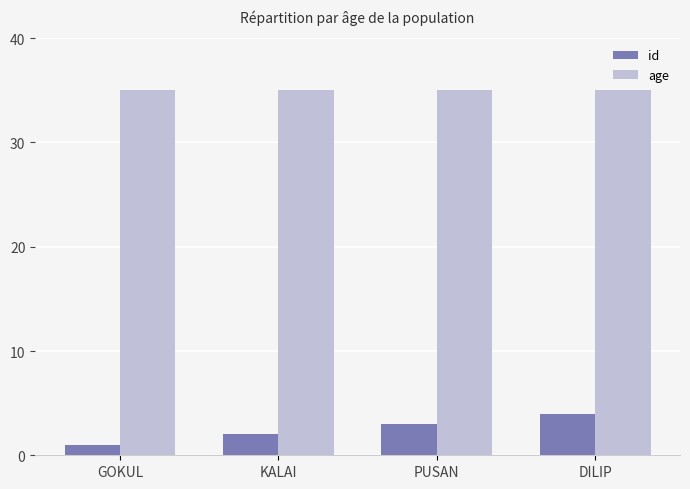

What is the maximum value for age?

35